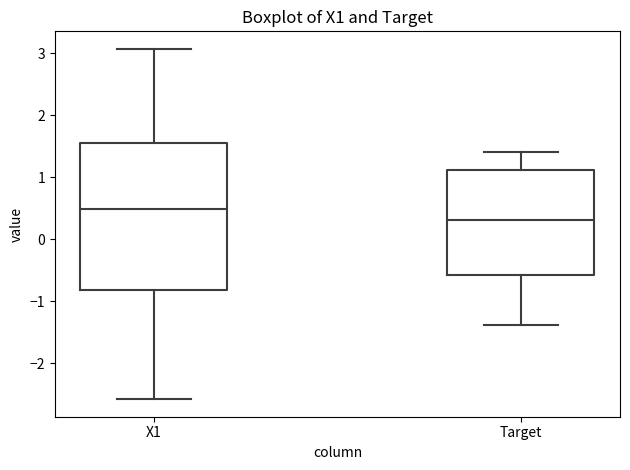

Reading left to right, transcribe this box plot: for each box, give where its median line is, the range the box spans, and where its two whiskers end, as read against the y-axis. The values are not printed on the chart, so give them approximately, as read against the axis.

X1: median 0.5, box -0.8 to 1.5, whiskers -2.6 to 3.1
Target: median 0.3, box -0.6 to 1.1, whiskers -1.4 to 1.4